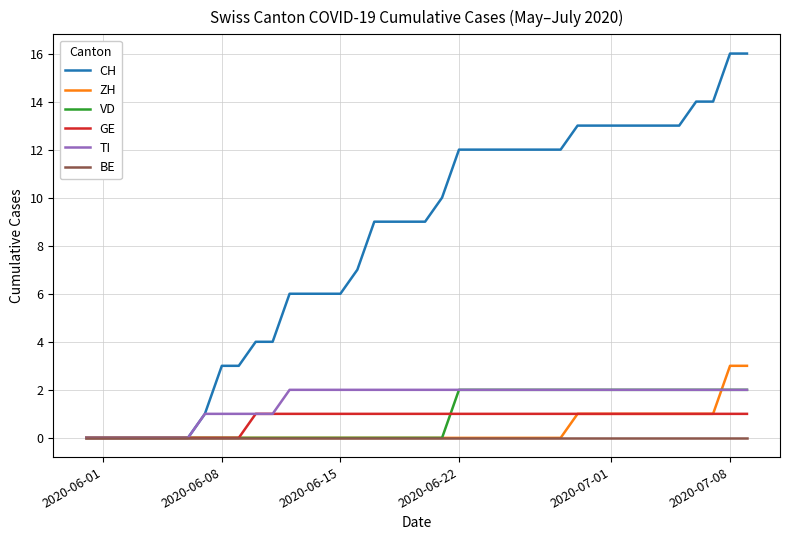

Which series has the largest range (max minus min)?

CH